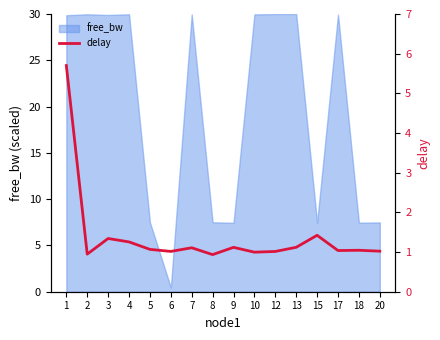

What is the difference between the second highest and second lowest values?

0.5